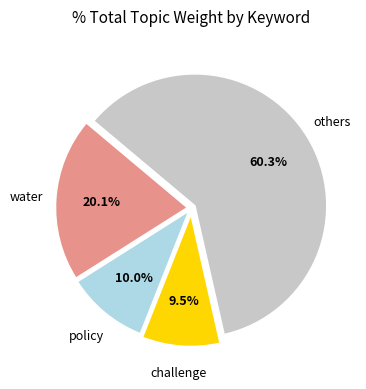

How many segments does this pie chart have?

4